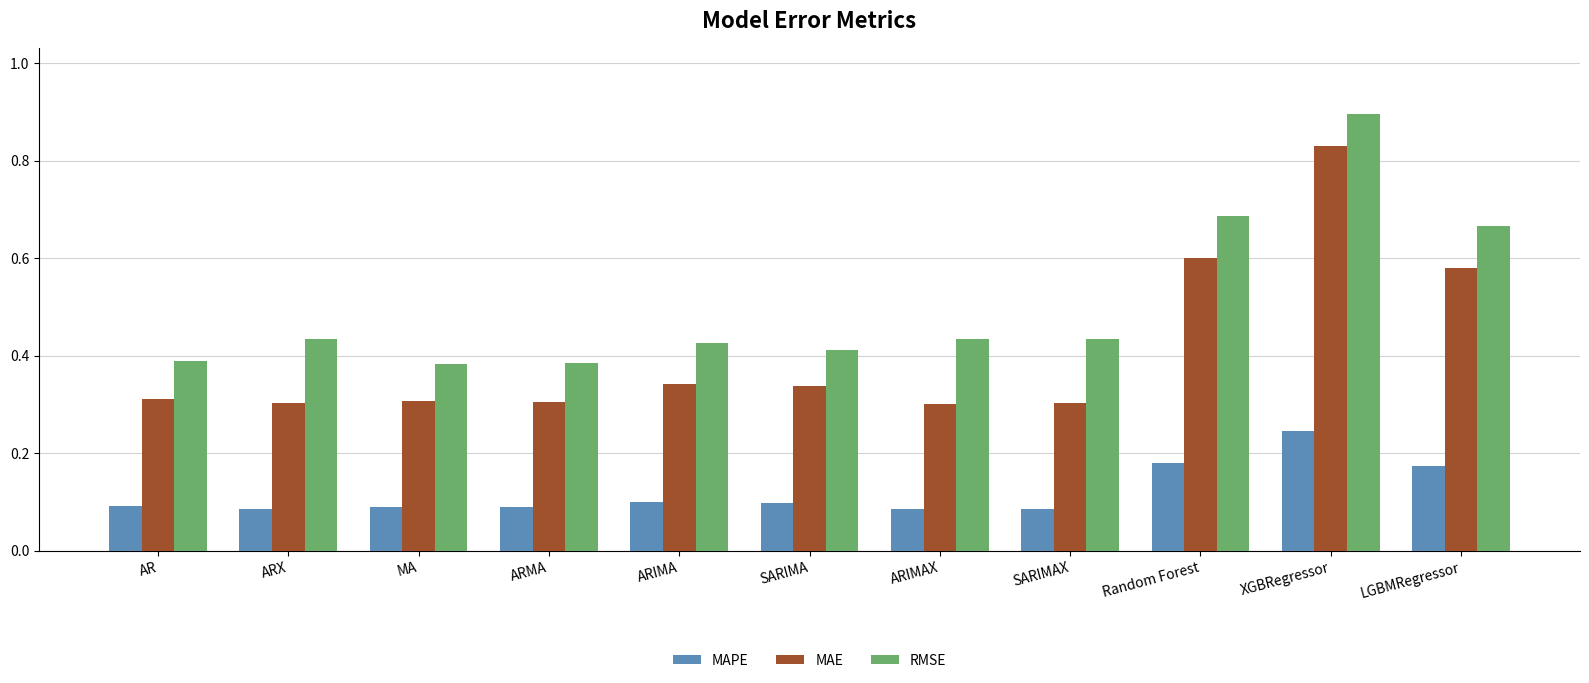

What is the maximum value shown in the chart?

0.9